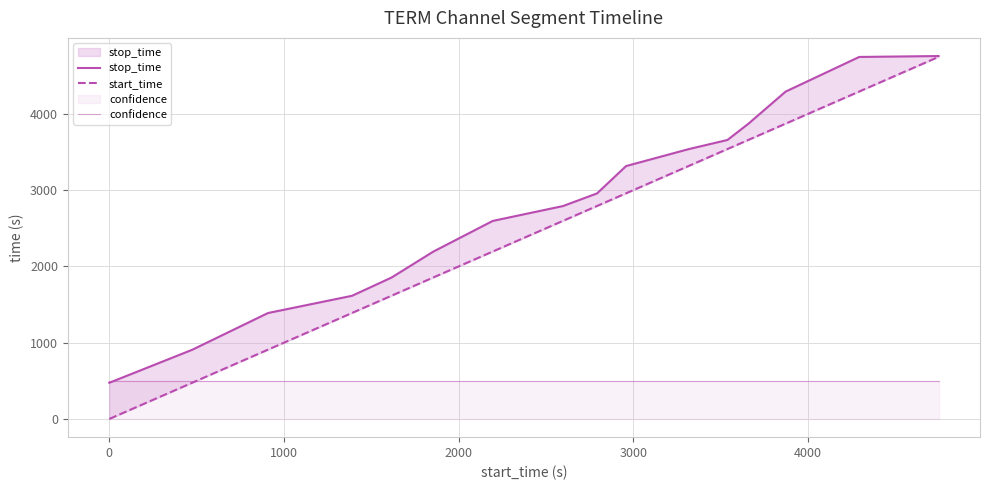

How many values in the stop_time series exceed 2957?

7